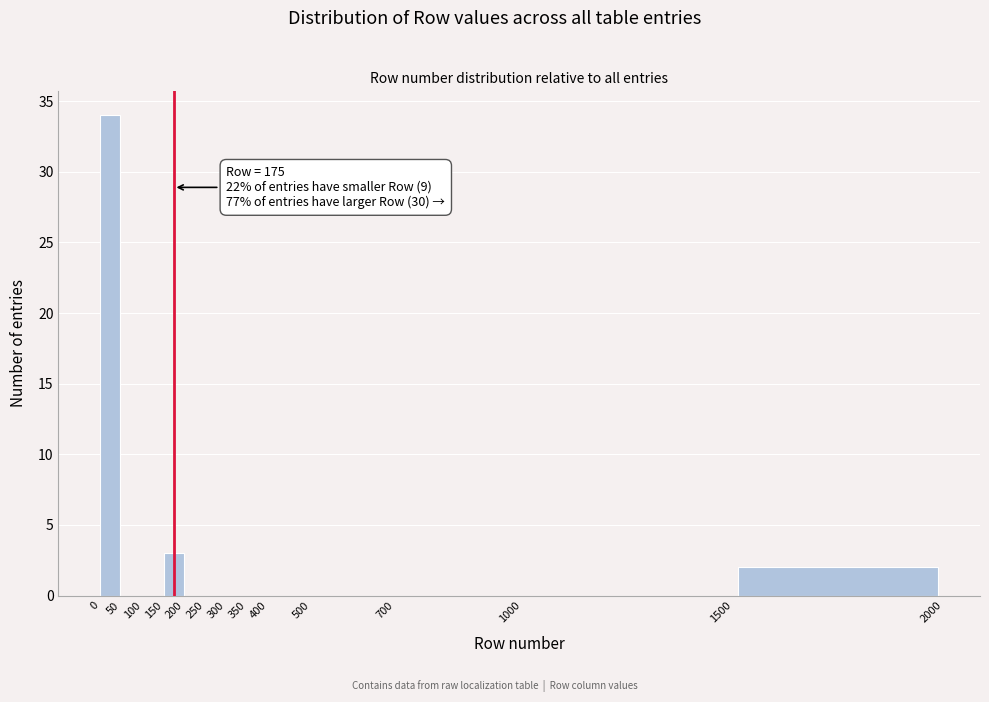

Which range on the x-axis has the tallest bar?

0 to 50